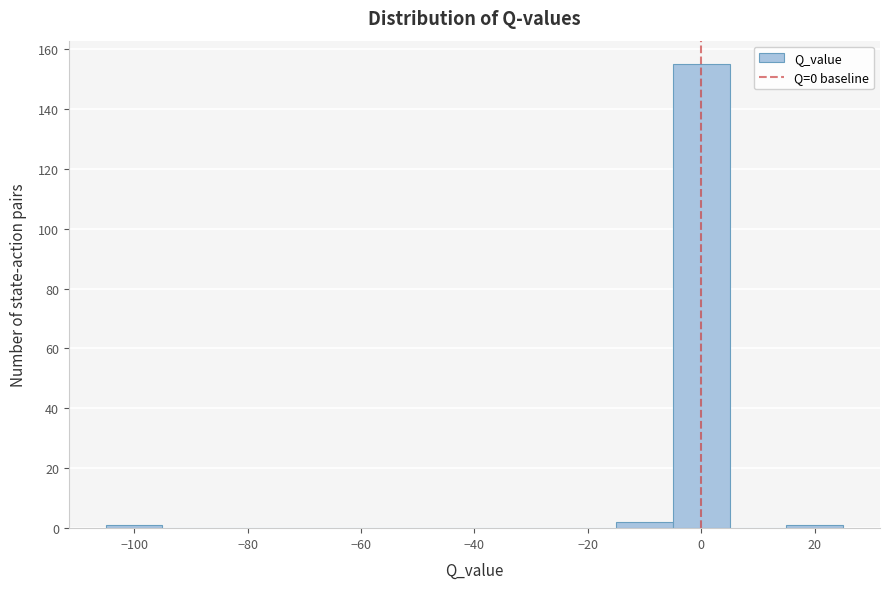

Over which range of the x-axis is the bar tallest?

-5 to 5